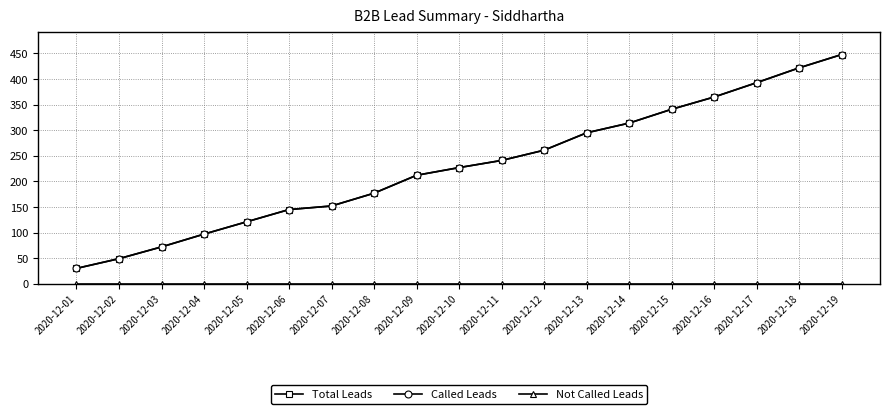

How many lines are shown in the chart?

3